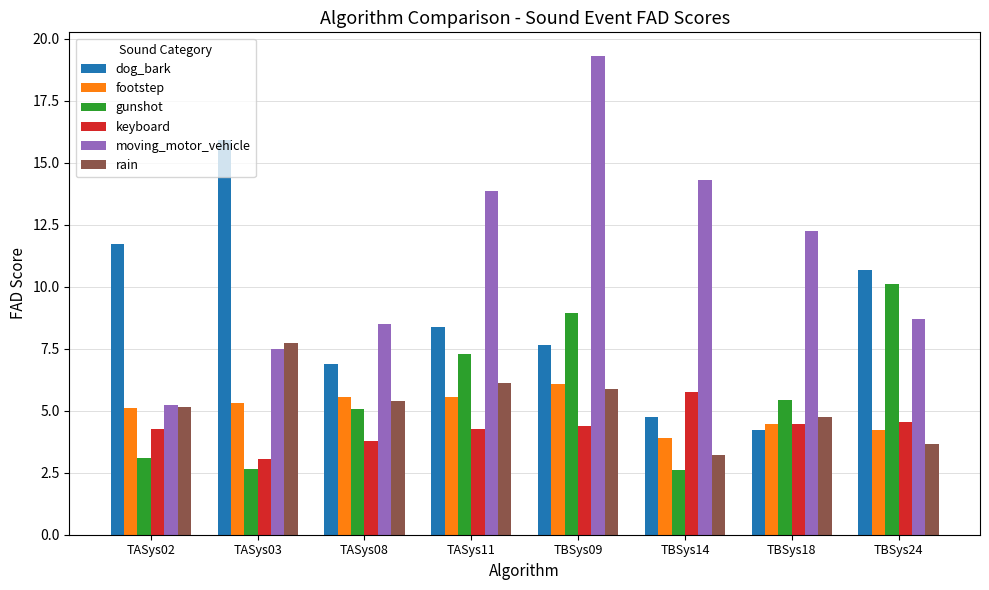

Which series has the largest total across all categories?

moving_motor_vehicle